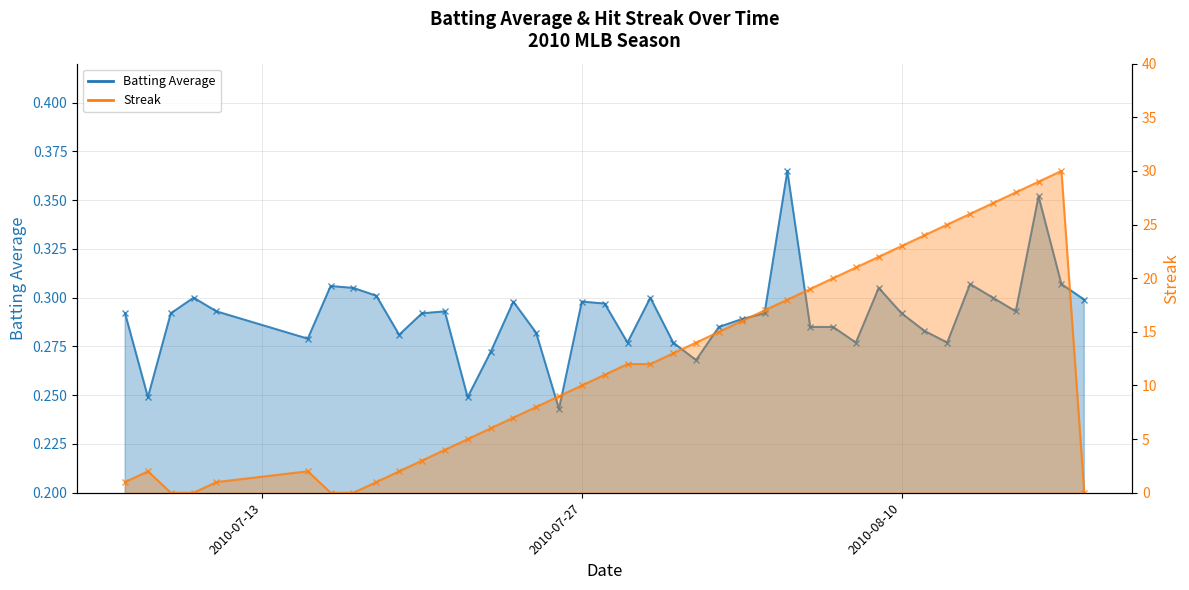

How many values in the streak series are below 12?

20